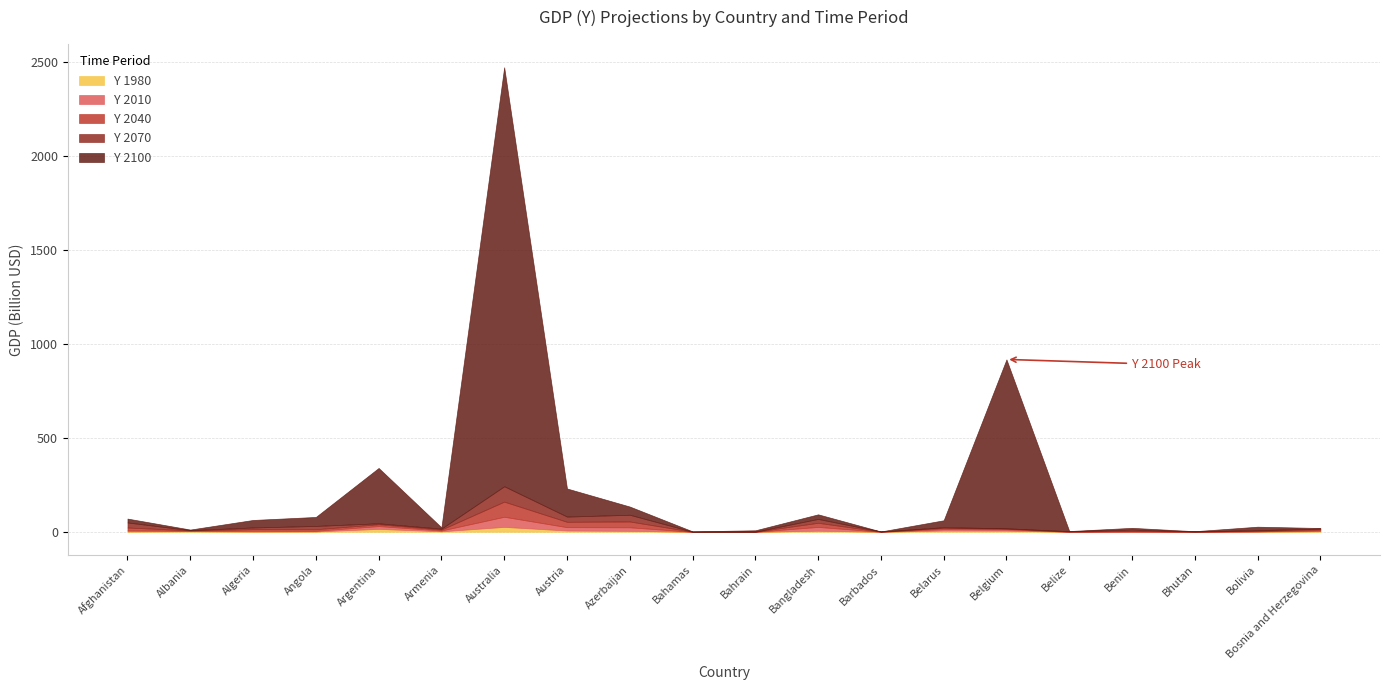

At which category is the sum across all series the highest?

Australia